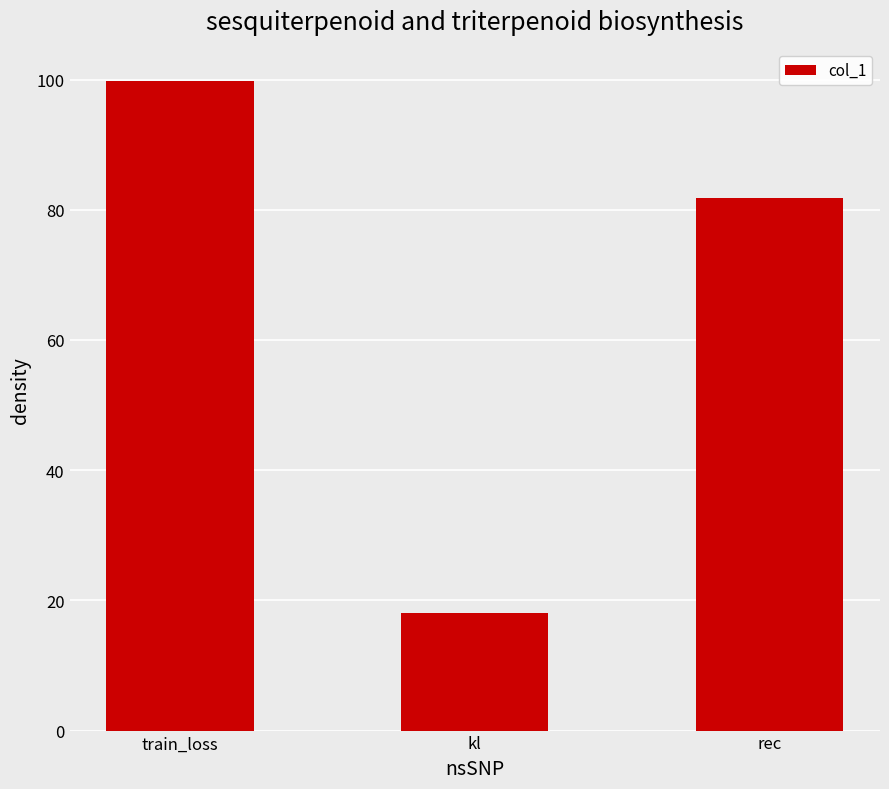

How many bars are there in total?

3